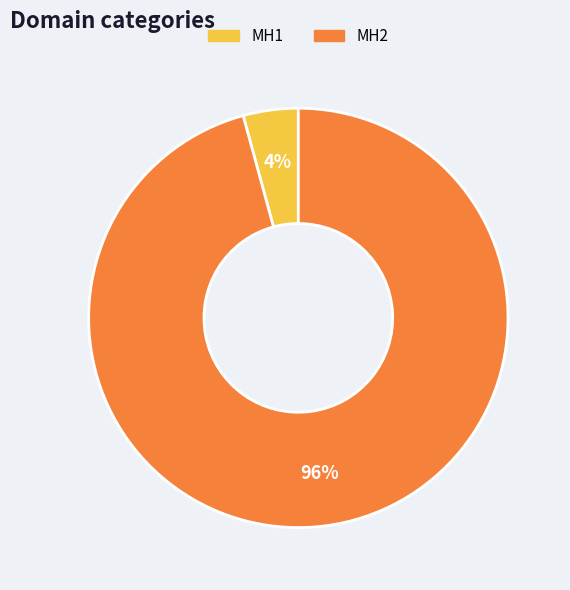

To the nearest percent, what is the average slice percentage?

50%